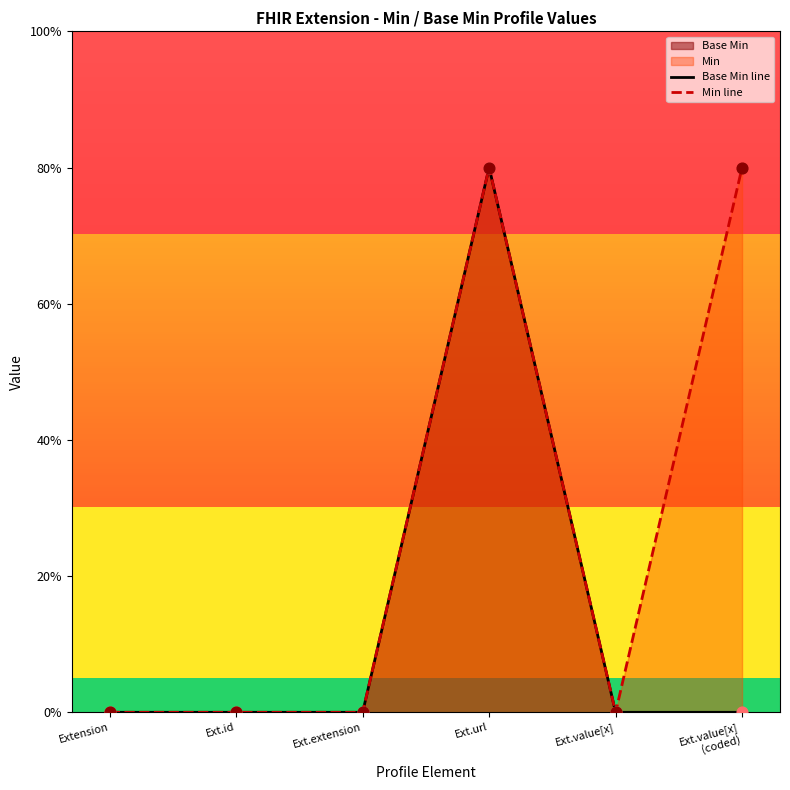

Which series has the largest total across all categories?

Min line